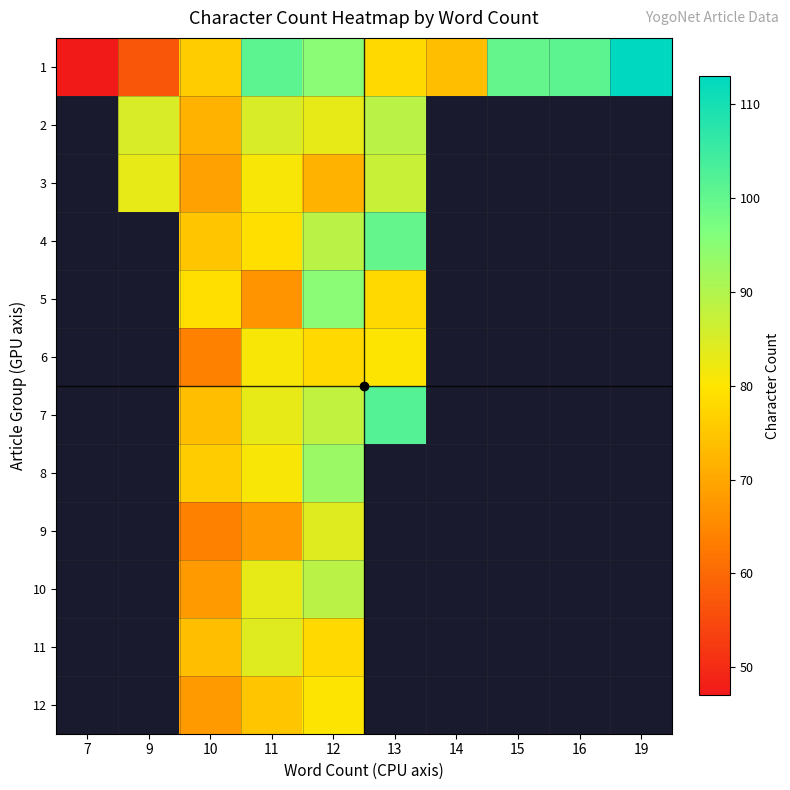

Which series has the largest range (max minus min)?

1